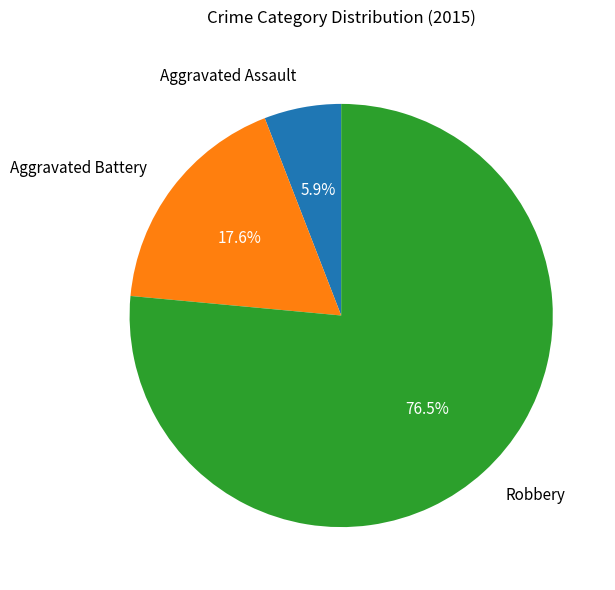

Combined, what portion of the pie is Aggravated Battery and Aggravated Assault?

23.5%